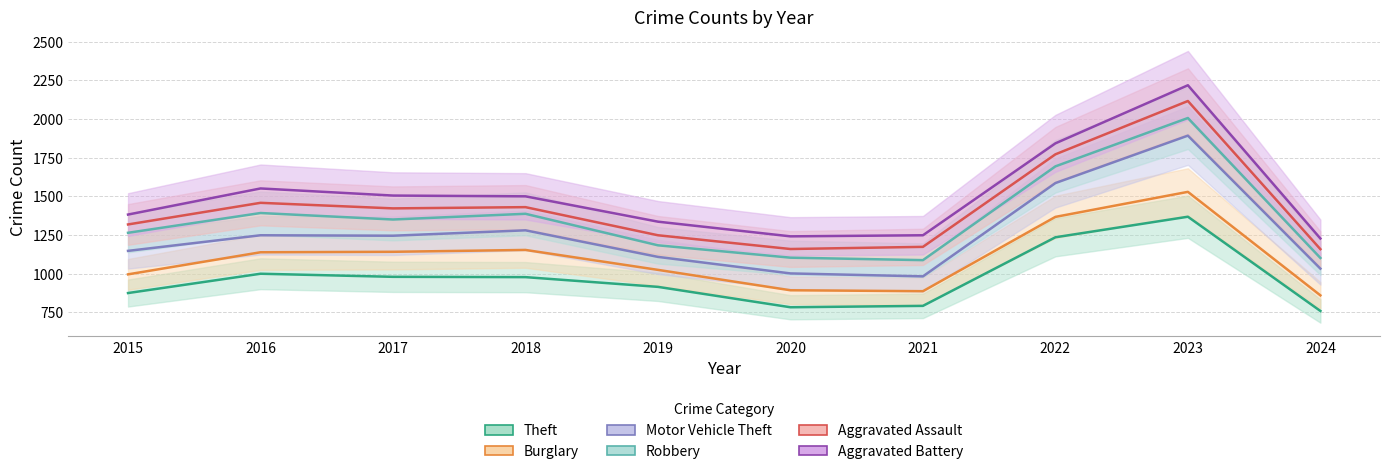

Is it true that Aggravated Battery equals 3599 at 2023?

False